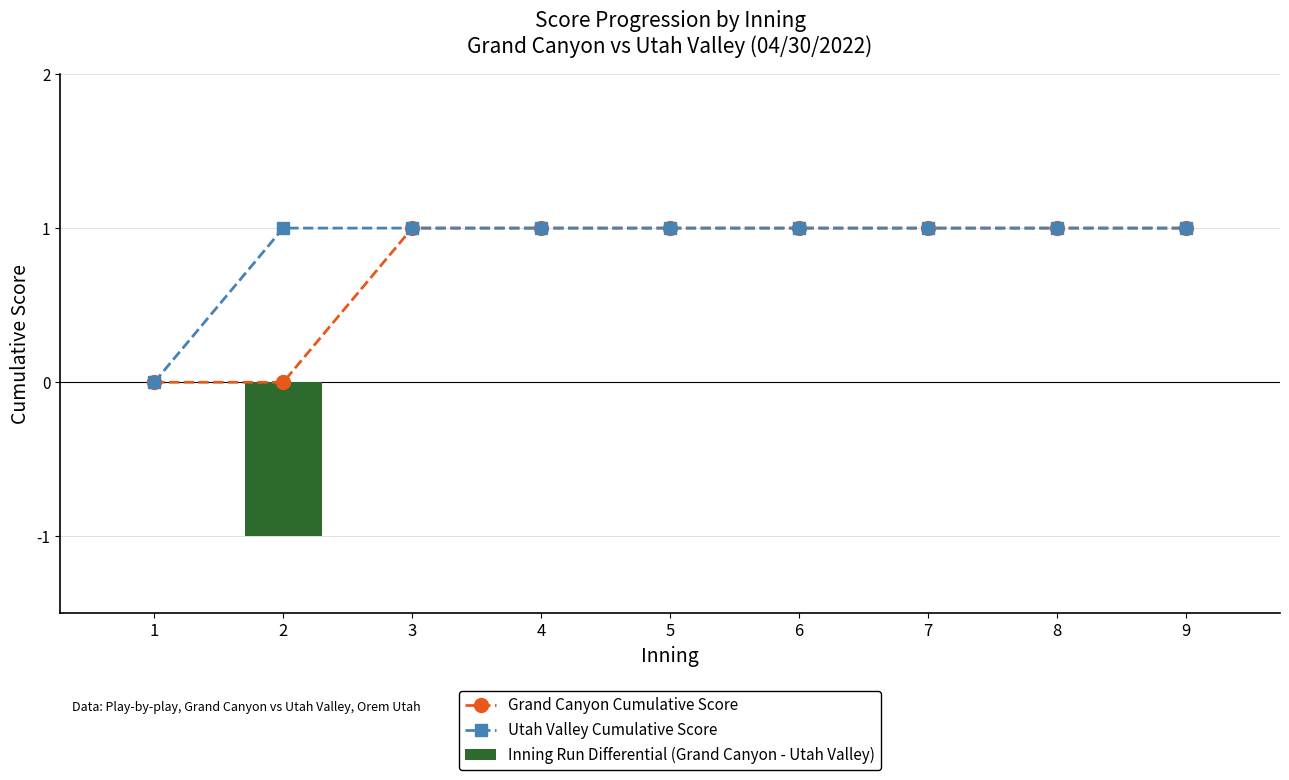

Where is Grand Canyon Cumulative Score nearest to the value 0?

1